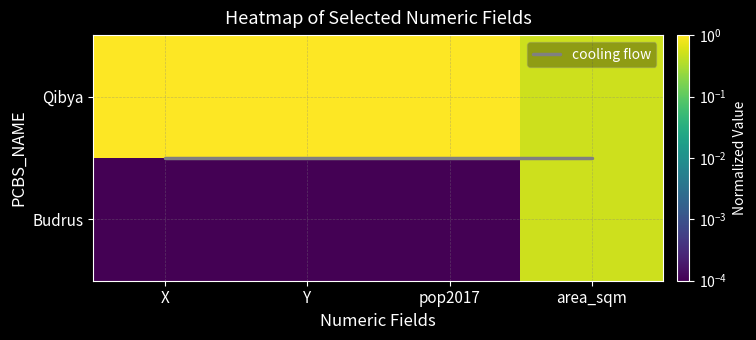

Where is Qibya nearest to the value 0?

area_sqm